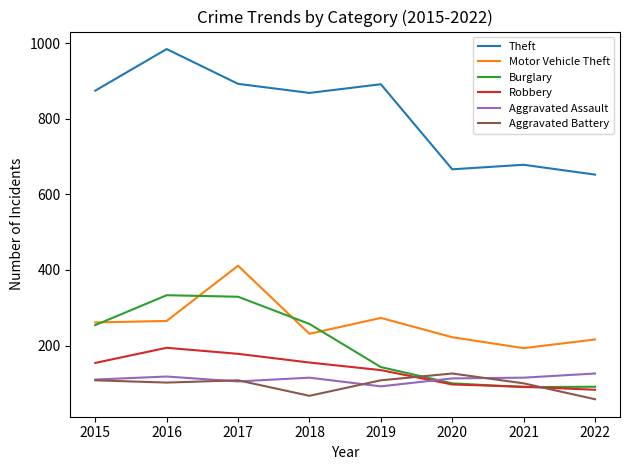

What are all the series names shown in the legend?

Theft, Motor Vehicle Theft, Burglary, Robbery, Aggravated Assault, Aggravated Battery